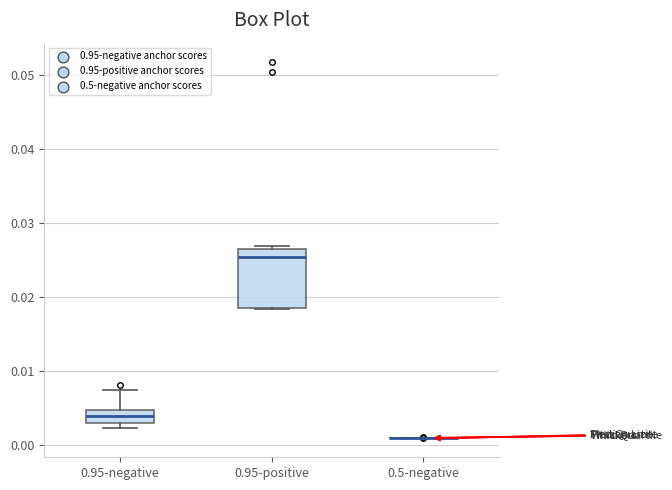

Comparing the boxes themselves (not the whiskers), which one is the tallest?

0.95-positive